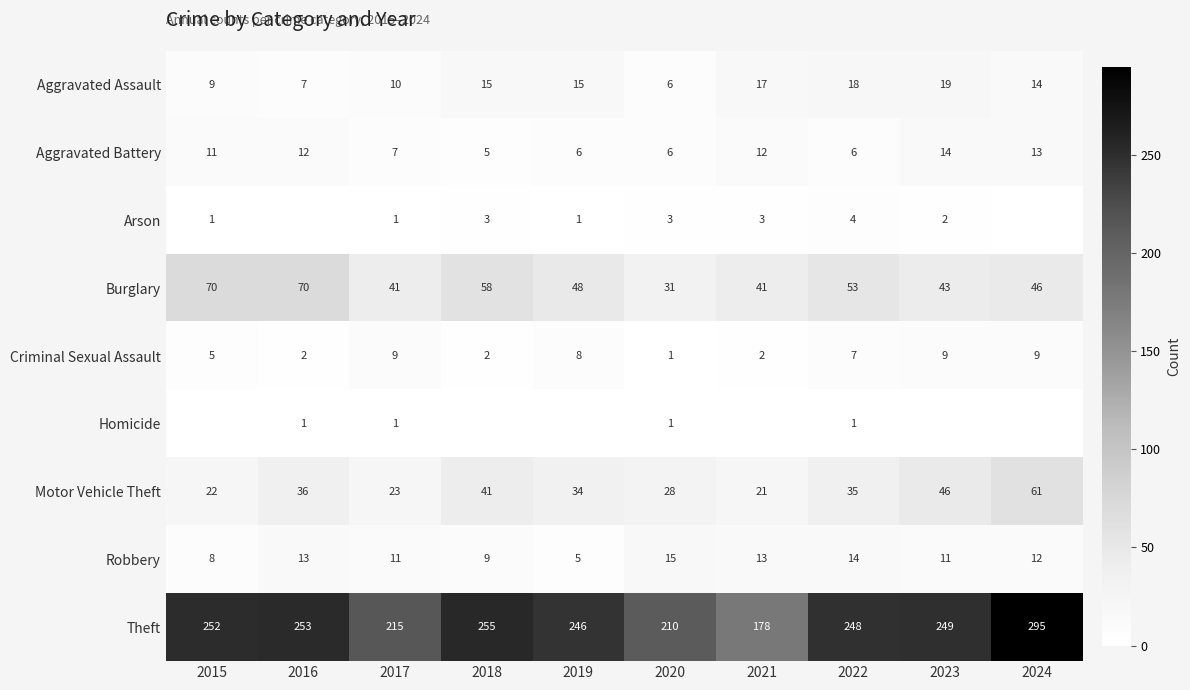

Is the value of Homicide at 2022 greater than the value of Robbery at 2016?

No